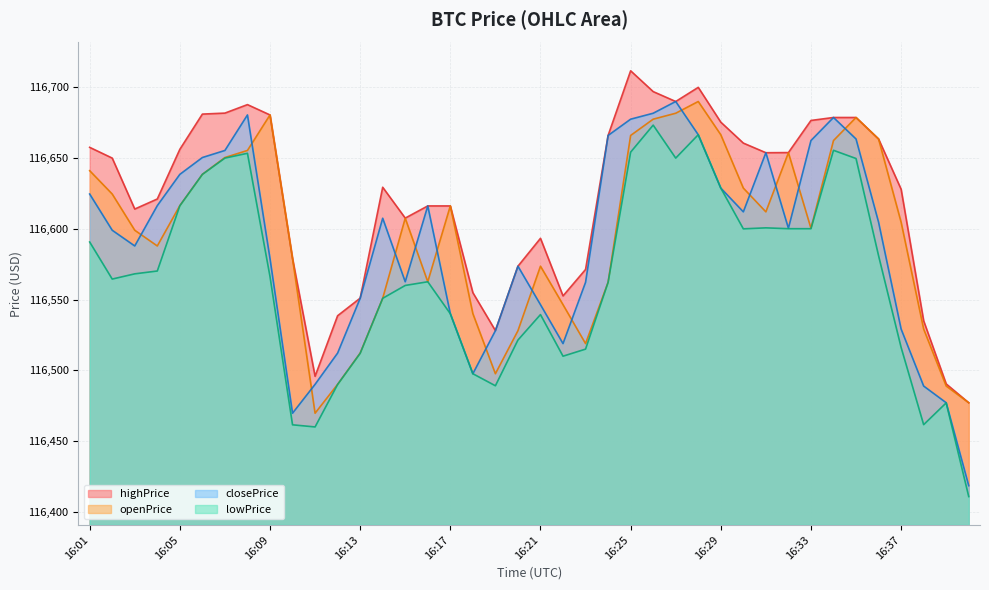

Which series has the largest range (max minus min)?

closePrice